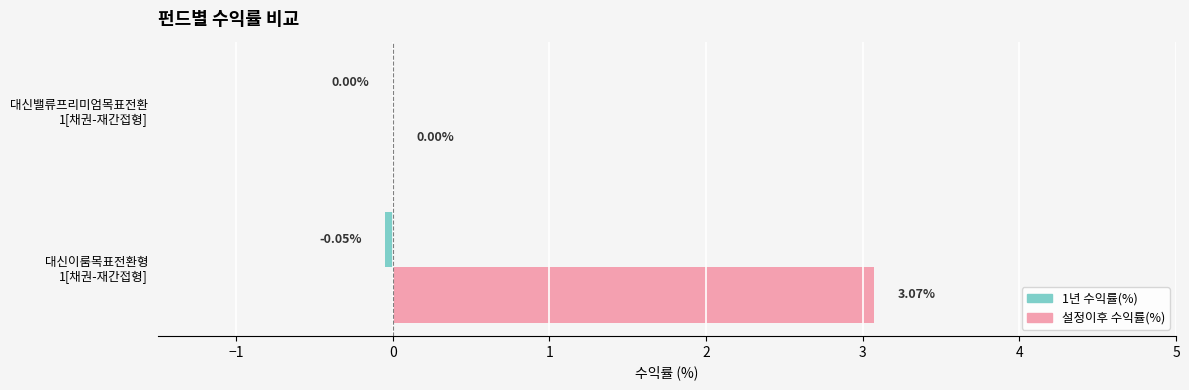

How many series are shown in this chart?

2